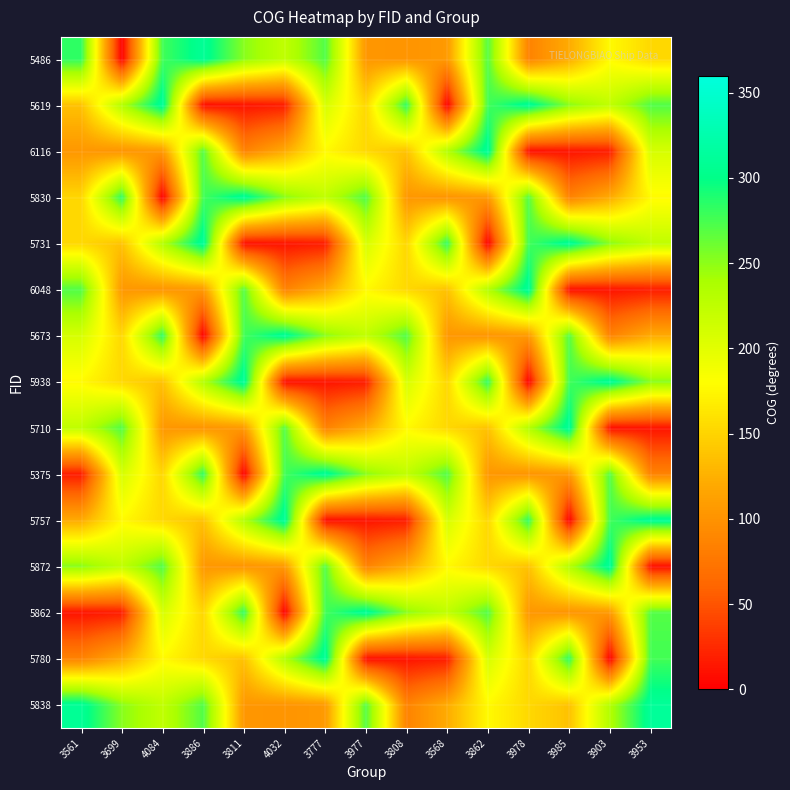

Reading right to left, extract all data points from this chart.

5486: 3953=152.9	3903=176.7	3985=120.9	3978=85.8	3862=270.0	3568=106.0	3808=101.2	3977=104.0	3777=271.2	4032=224.3	3811=251.7	3886=309.2	4084=276.9	3699=0.0	3561=283.1
5619: 3953=271.2	3903=224.3	3985=251.7	3978=309.2	3862=276.9	3568=0.0	3808=283.1	3977=151.8	3777=208.8	4032=17.0	3811=11.5	3886=8.6	4084=310.8	3699=233.9	3561=137.4
6116: 3953=208.8	3903=17.0	3985=11.5	3978=8.6	3862=310.8	3568=233.9	3808=137.4	3977=152.9	3777=176.7	4032=120.9	3811=85.8	3886=270.0	4084=106.0	3699=101.2	3561=104.0
5830: 3953=176.7	3903=120.9	3985=85.8	3978=270.0	3862=106.0	3568=101.2	3808=104.0	3977=271.2	3777=224.3	4032=251.7	3811=309.2	3886=276.9	4084=0.0	3699=283.1	3561=151.8
5731: 3953=224.3	3903=251.7	3985=309.2	3978=276.9	3862=0.0	3568=283.1	3808=151.8	3977=208.8	3777=17.0	4032=11.5	3811=8.6	3886=310.8	4084=233.9	3699=137.4	3561=152.9
6048: 3953=17.0	3903=11.5	3985=8.6	3978=310.8	3862=233.9	3568=137.4	3808=152.9	3977=176.7	3777=120.9	4032=85.8	3811=270.0	3886=106.0	4084=101.2	3699=104.0	3561=271.2
5673: 3953=120.9	3903=85.8	3985=270.0	3978=106.0	3862=101.2	3568=104.0	3808=271.2	3977=224.3	3777=251.7	4032=309.2	3811=276.9	3886=0.0	4084=283.1	3699=151.8	3561=208.8
5938: 3953=251.7	3903=309.2	3985=276.9	3978=0.0	3862=283.1	3568=151.8	3808=208.8	3977=17.0	3777=11.5	4032=8.6	3811=310.8	3886=233.9	4084=137.4	3699=152.9	3561=176.7
5710: 3953=11.5	3903=8.6	3985=310.8	3978=233.9	3862=137.4	3568=152.9	3808=176.7	3977=120.9	3777=85.8	4032=270.0	3811=106.0	3886=101.2	4084=104.0	3699=271.2	3561=224.3
5375: 3953=85.8	3903=270.0	3985=106.0	3978=101.2	3862=104.0	3568=271.2	3808=224.3	3977=251.7	3777=309.2	4032=276.9	3811=0.0	3886=283.1	4084=151.8	3699=208.8	3561=17.0
5757: 3953=309.2	3903=276.9	3985=0.0	3978=283.1	3862=151.8	3568=208.8	3808=17.0	3977=11.5	3777=8.6	4032=310.8	3811=233.9	3886=137.4	4084=152.9	3699=176.7	3561=120.9
5872: 3953=8.6	3903=310.8	3985=233.9	3978=137.4	3862=152.9	3568=176.7	3808=120.9	3977=85.8	3777=270.0	4032=106.0	3811=101.2	3886=104.0	4084=271.2	3699=224.3	3561=251.7
5862: 3953=270.0	3903=106.0	3985=101.2	3978=104.0	3862=271.2	3568=224.3	3808=251.7	3977=309.2	3777=276.9	4032=0.0	3811=283.1	3886=151.8	4084=208.8	3699=17.0	3561=11.5
5780: 3953=276.9	3903=0.0	3985=283.1	3978=151.8	3862=208.8	3568=17.0	3808=11.5	3977=8.6	3777=310.8	4032=233.9	3811=137.4	3886=152.9	4084=176.7	3699=120.9	3561=85.8
5838: 3953=310.8	3903=233.9	3985=137.4	3978=152.9	3862=176.7	3568=120.9	3808=85.8	3977=270.0	3777=106.0	4032=101.2	3811=104.0	3886=271.2	4084=224.3	3699=251.7	3561=309.2